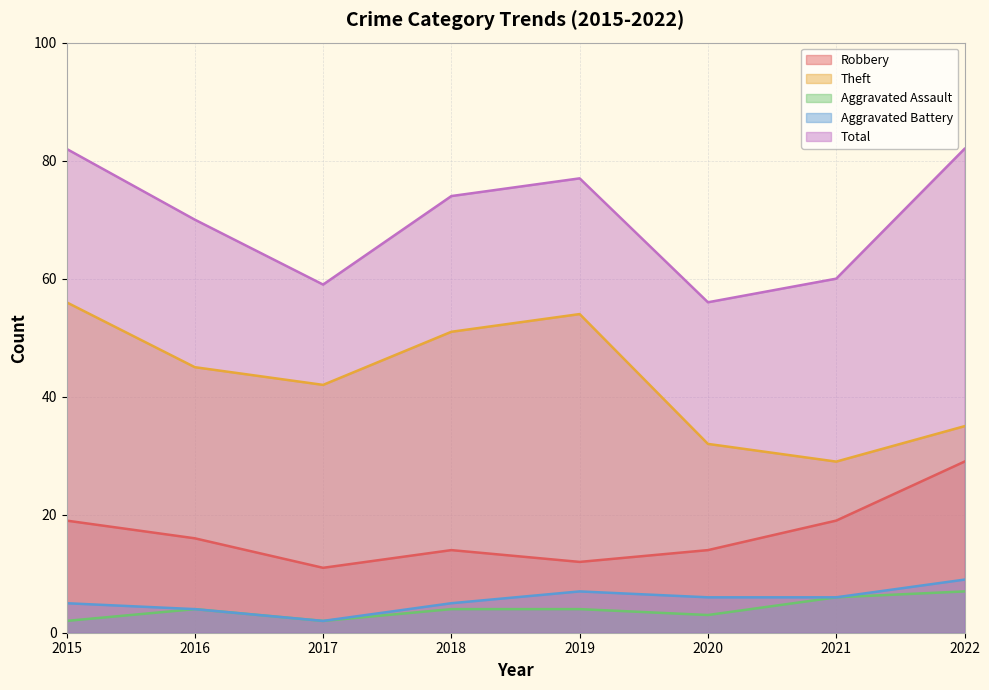

Where is the first local maximum for Robbery?

2018